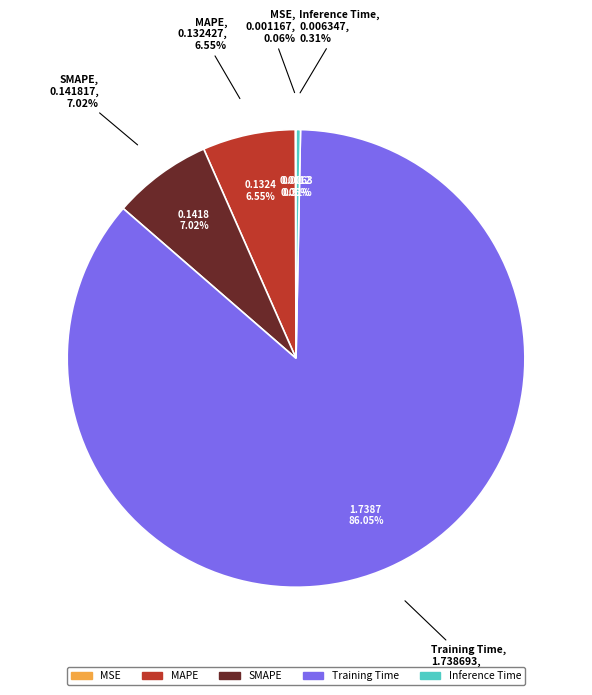

Is it true that Training Time is 75% of the pie?

False